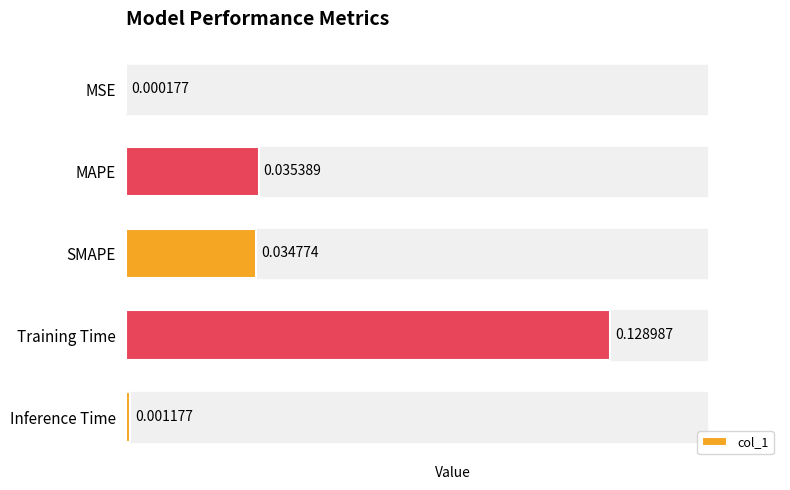

What is the change in value from SMAPE to Training Time?

+0.1